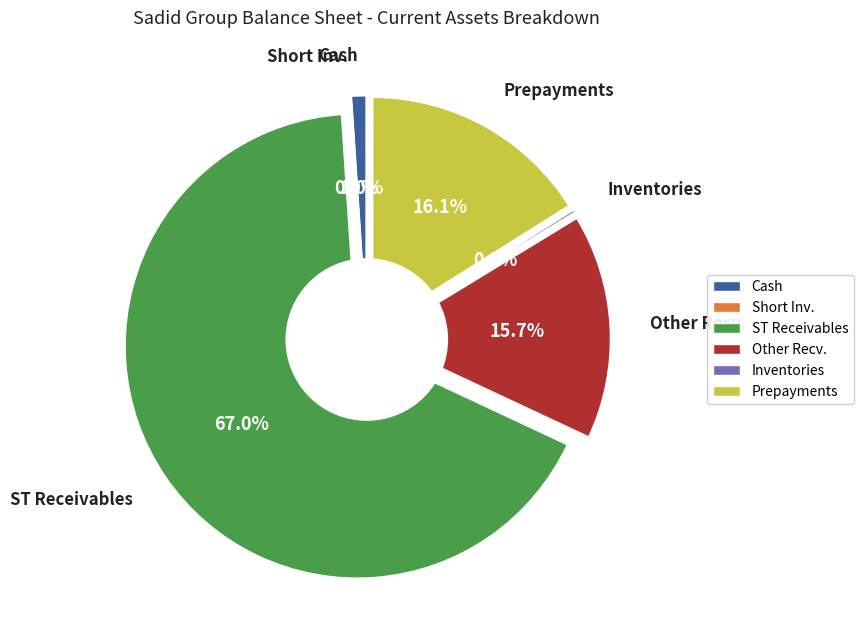

Rank the categories by value from highest to lowest.

short_term_receivables, prepayments, other_receivables, cash, inventories, short_run_investment